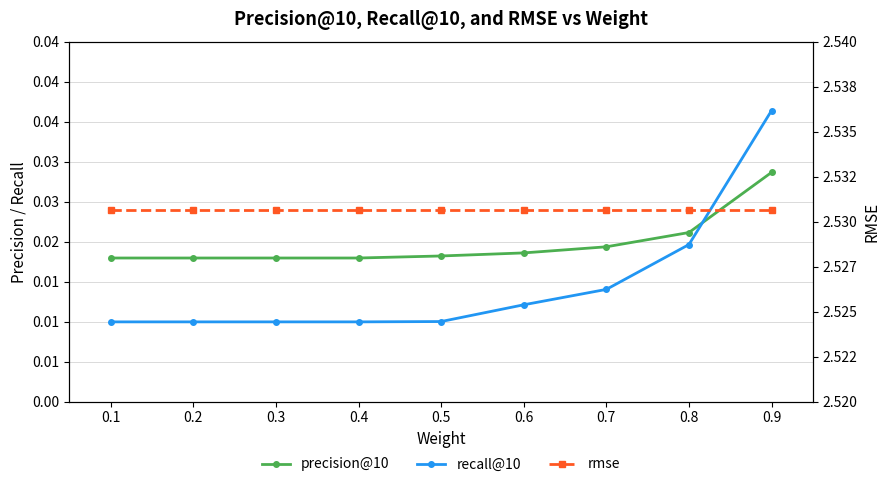

Is this an area chart (filled region under the line)?

No